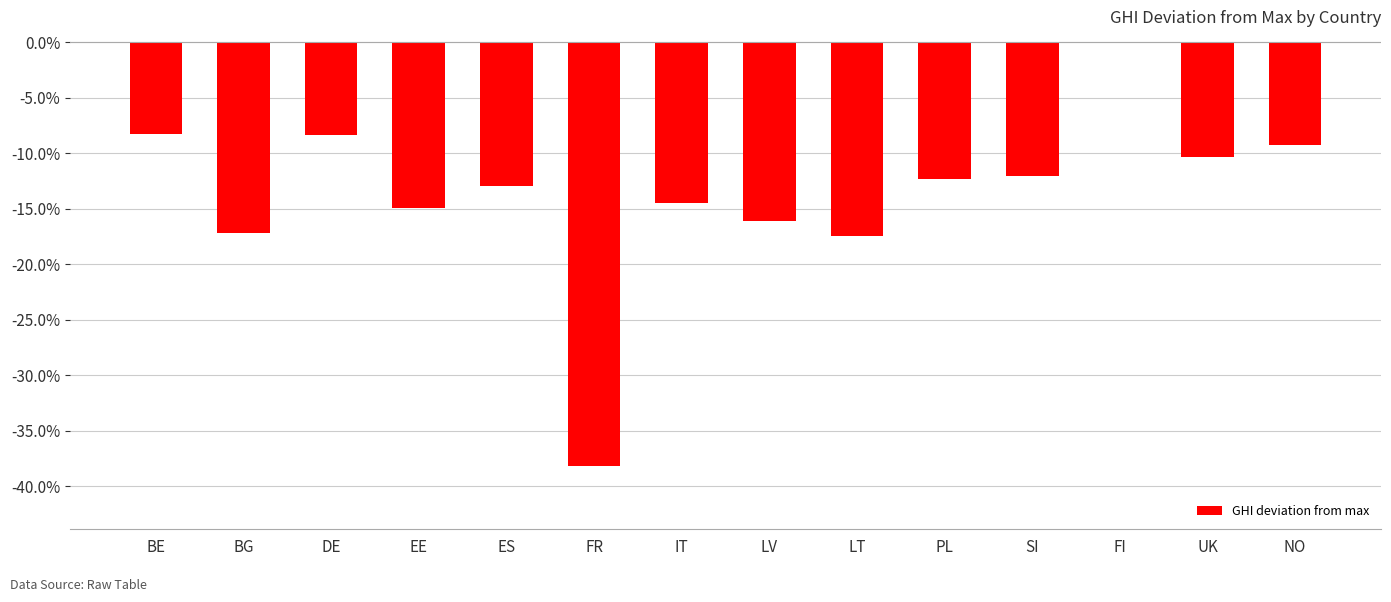

At which category does the chart reach its peak across all series?

FI